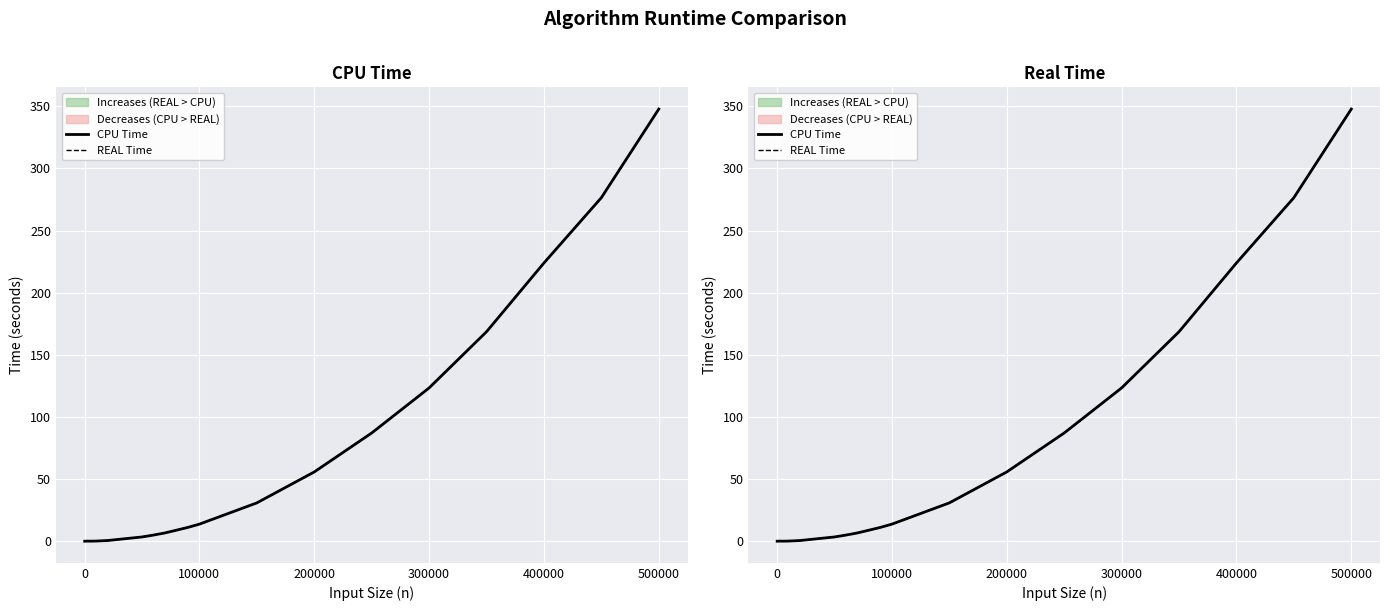

Is it true that REAL Time equals 3.2 at 10?

False